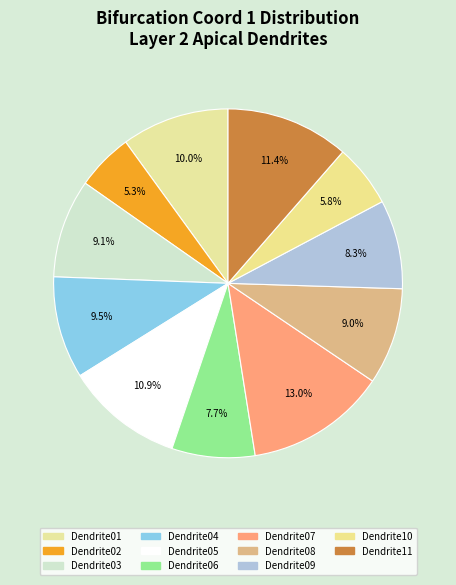

Which category has the smallest portion of the pie?

layer2ApicalDendrite02